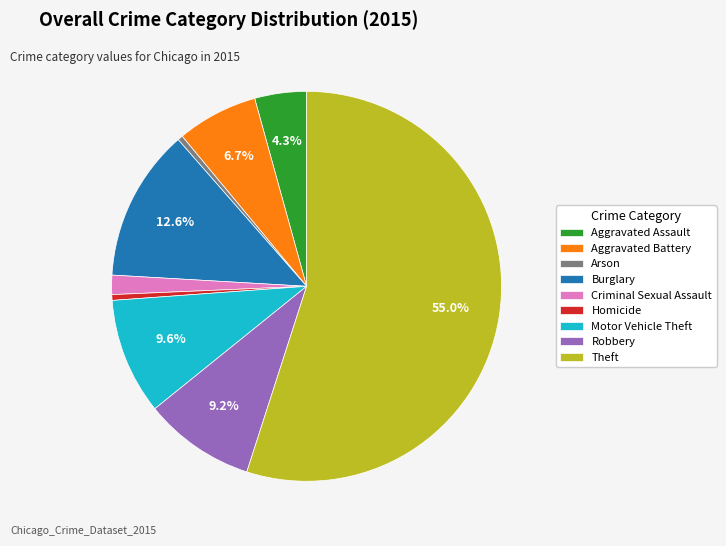

Which category has the biggest portion of the pie?

Theft